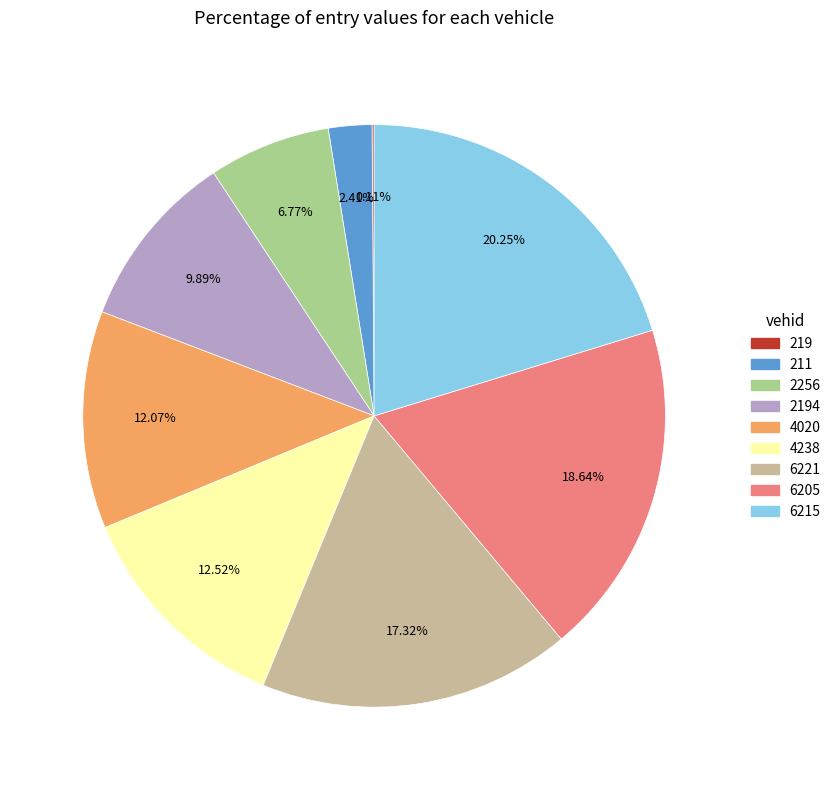

Does any single category account for the majority?

No